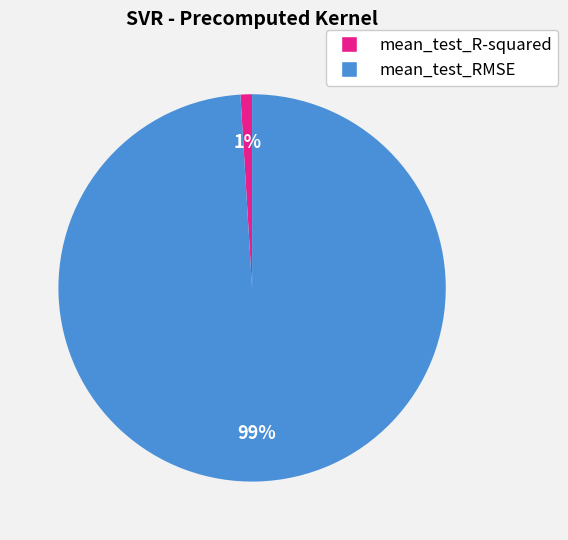

How many slices are in this pie chart?

2